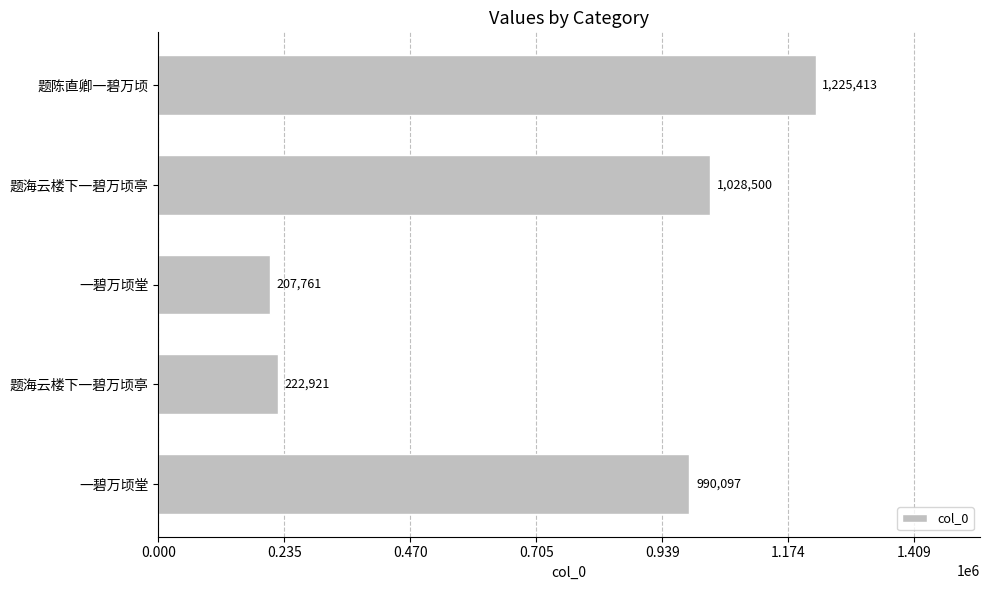

Are the bars grouped side by side (vs. stacked)?

No